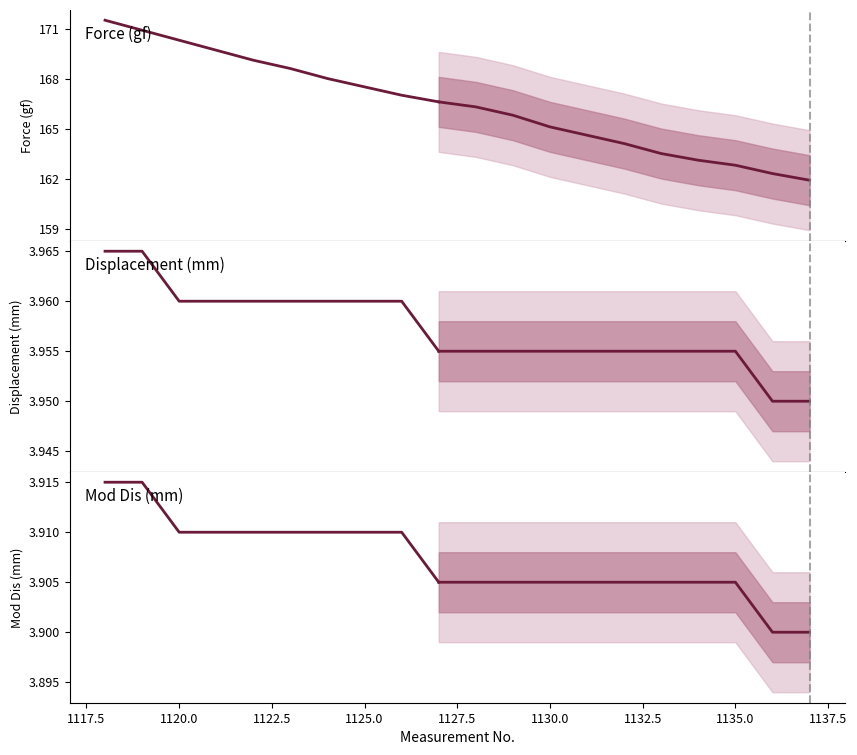

Rank the categories by Mod Dis (mm) value from highest to lowest.

1118, 1119, 1120, 1121, 1122, 1123, 1124, 1125, 1126, 1127, 1128, 1129, 1130, 1131, 1132, 1133, 1134, 1135, 1136, 1137